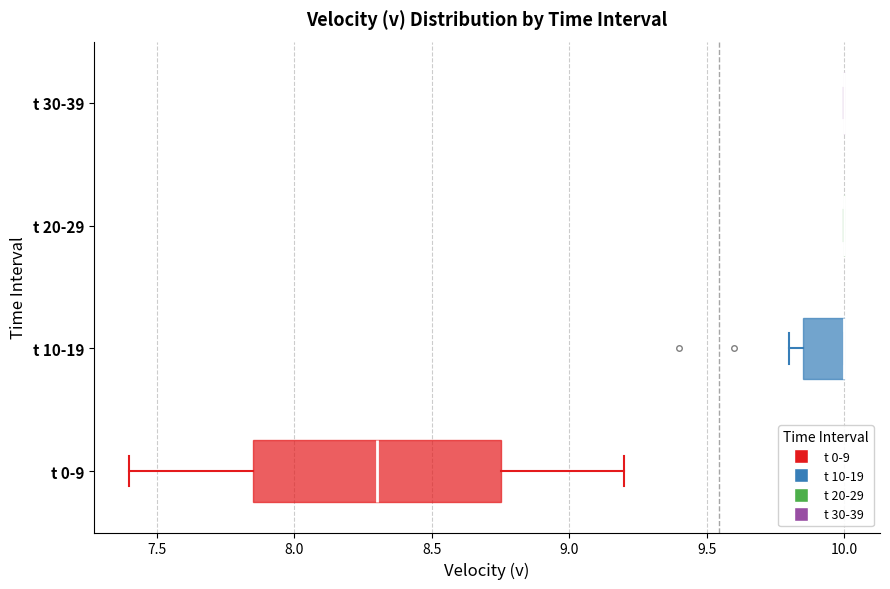

Which box is the widest, from its left edge to its right edge?

t 0-9